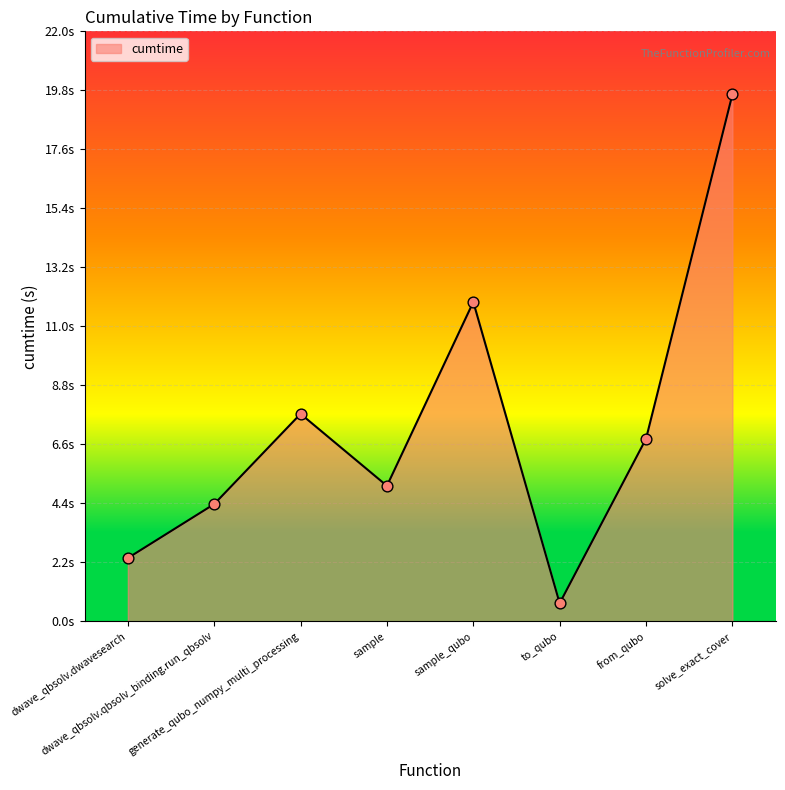

What is the change in value from sample to from_qubo?

+1.8